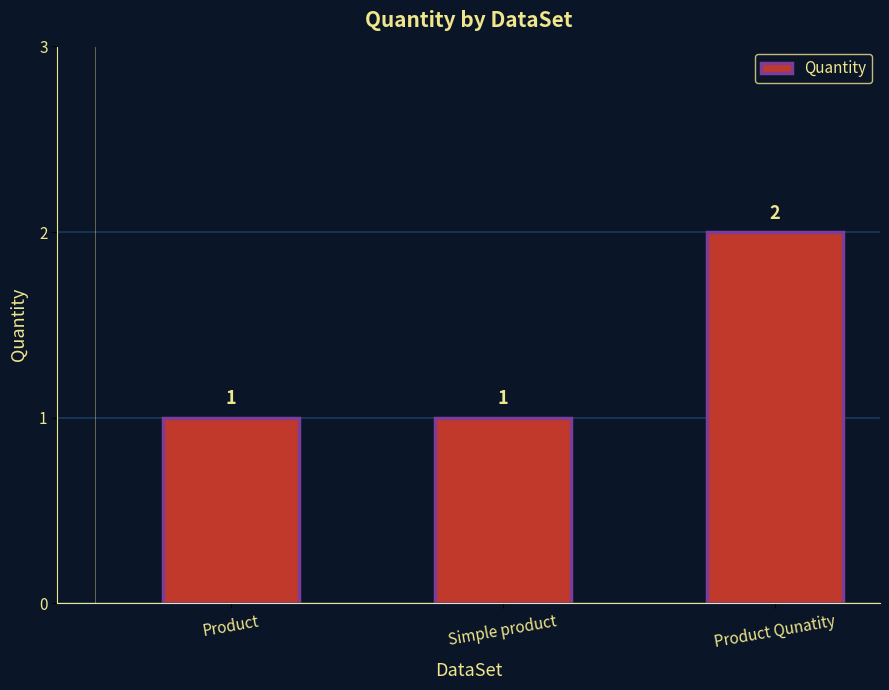

Which category has the highest value across all series?

Product Qunatity